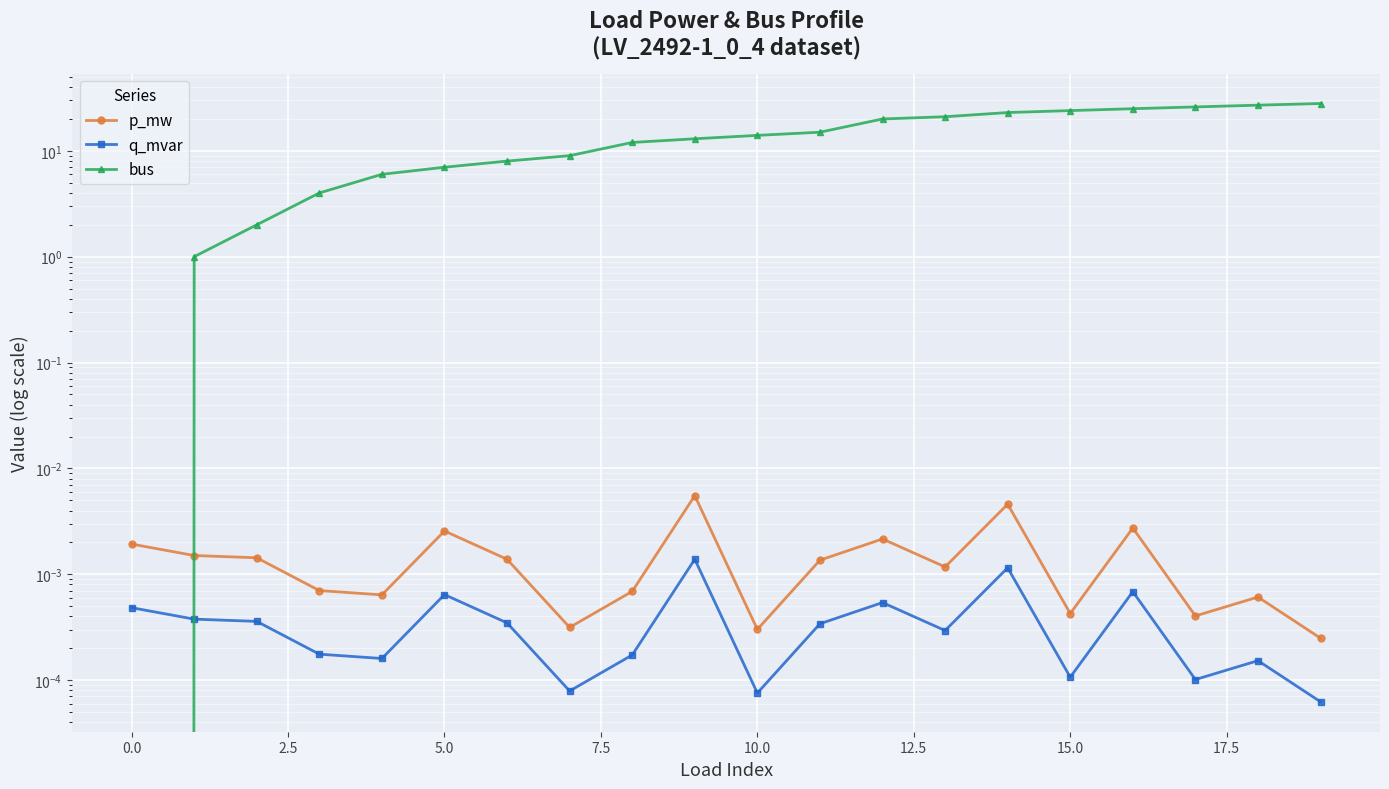

At which label is bus closest to 14?

10